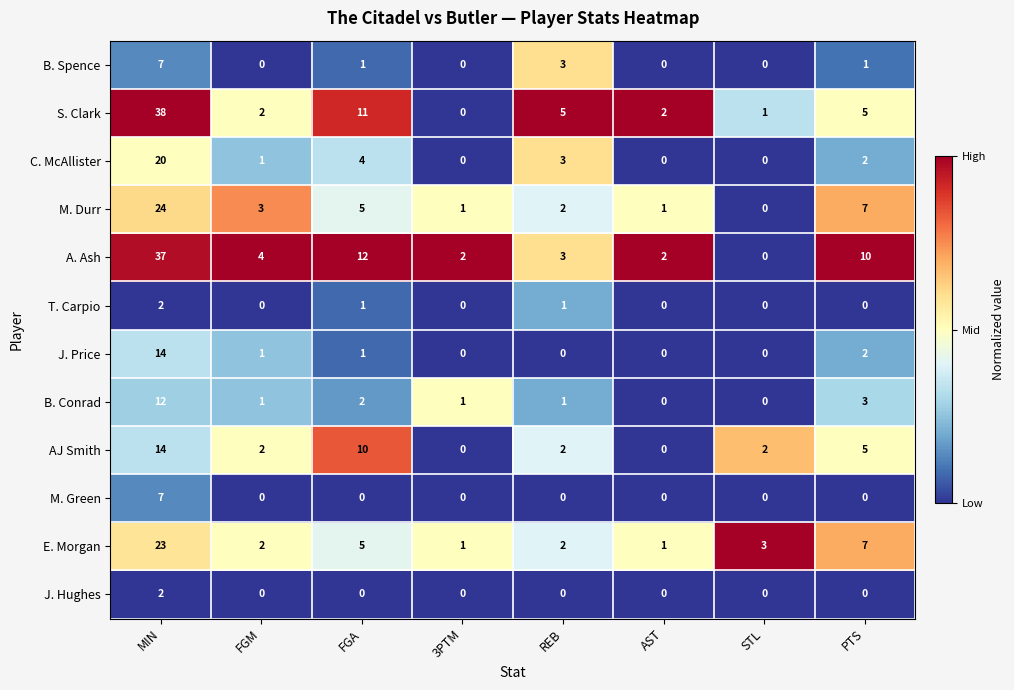

What is the difference between the maximum and minimum values in the B. Conrad series?

12